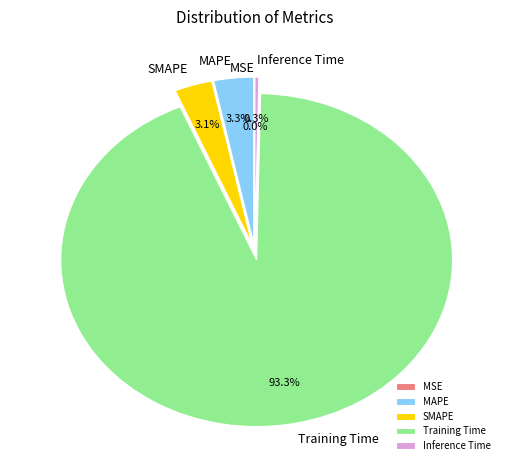

The MAPE slice represents 16% of the pie. True or false?

False